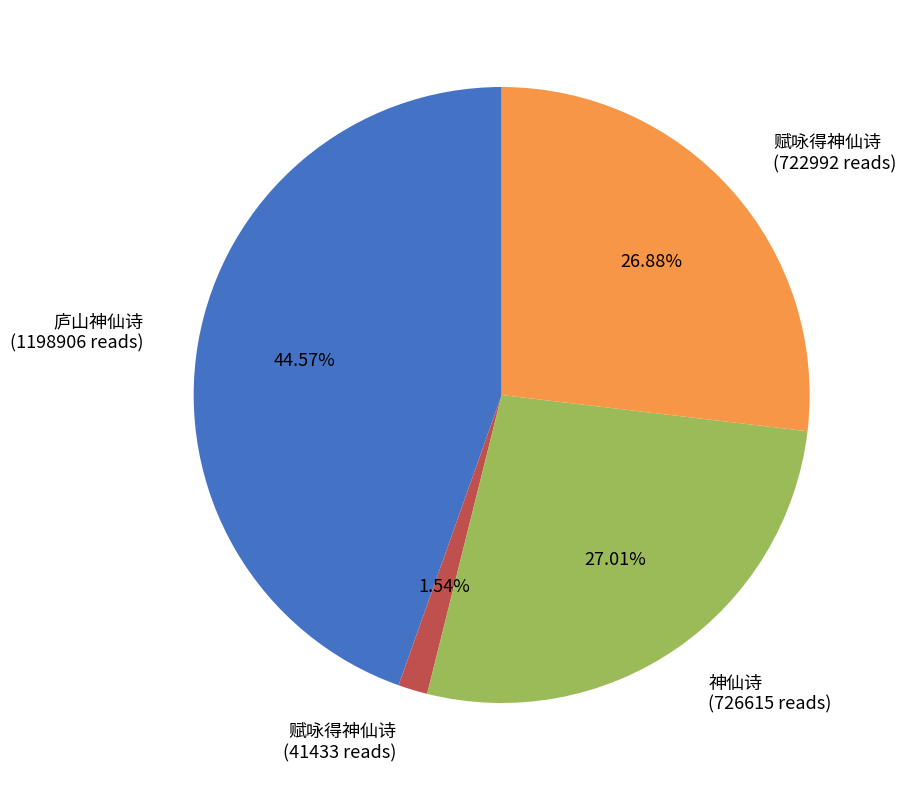

Do 神仙诗 (726615 reads) and 庐山神仙诗 (1198906 reads) together represent more than half of the pie?

Yes